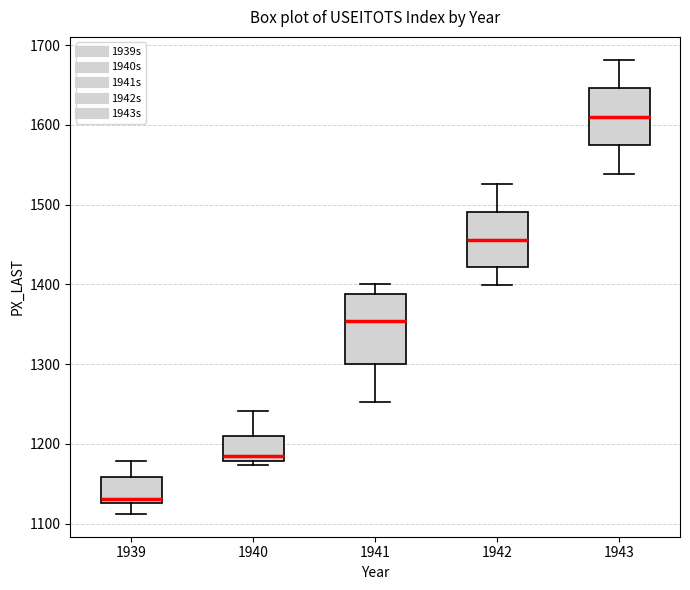

Reading left to right, read every box against the y-axis: the position of its median line, the range the box covers, and the ends of its whiskers. The values are not printed on the chart, so give them approximately, as read against the axis.

1939: median 1130 (just above the box's lower edge), box 1130 to 1160, whiskers 1110 to 1180
1940: median 1180 (just above the box's lower edge), box 1180 to 1210, whiskers 1170 to 1240
1941: median 1350, box 1300 to 1390, whiskers 1250 to 1400
1942: median 1460, box 1420 to 1490, whiskers 1400 to 1530
1943: median 1610, box 1570 to 1650, whiskers 1540 to 1680